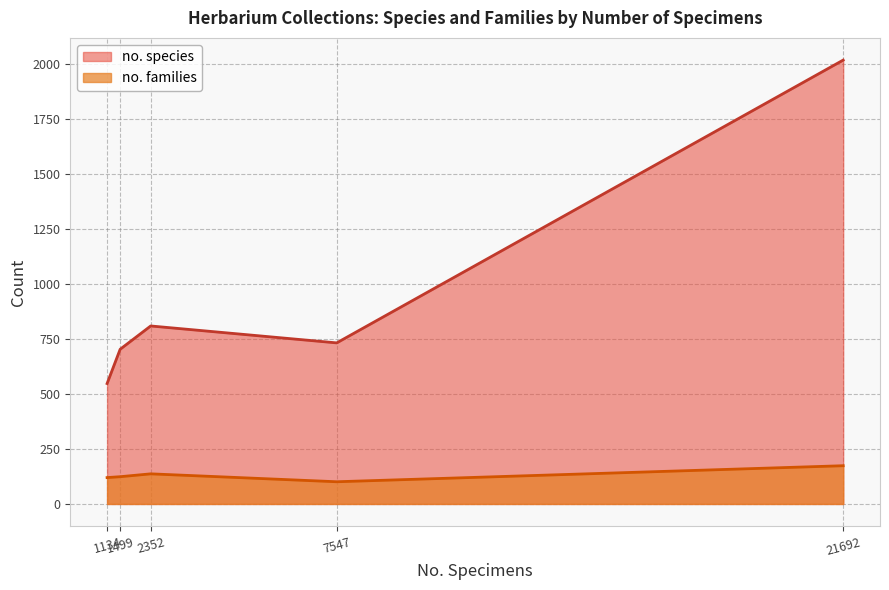

List the series in order of their peak value, lowest first.

no. families, no. species